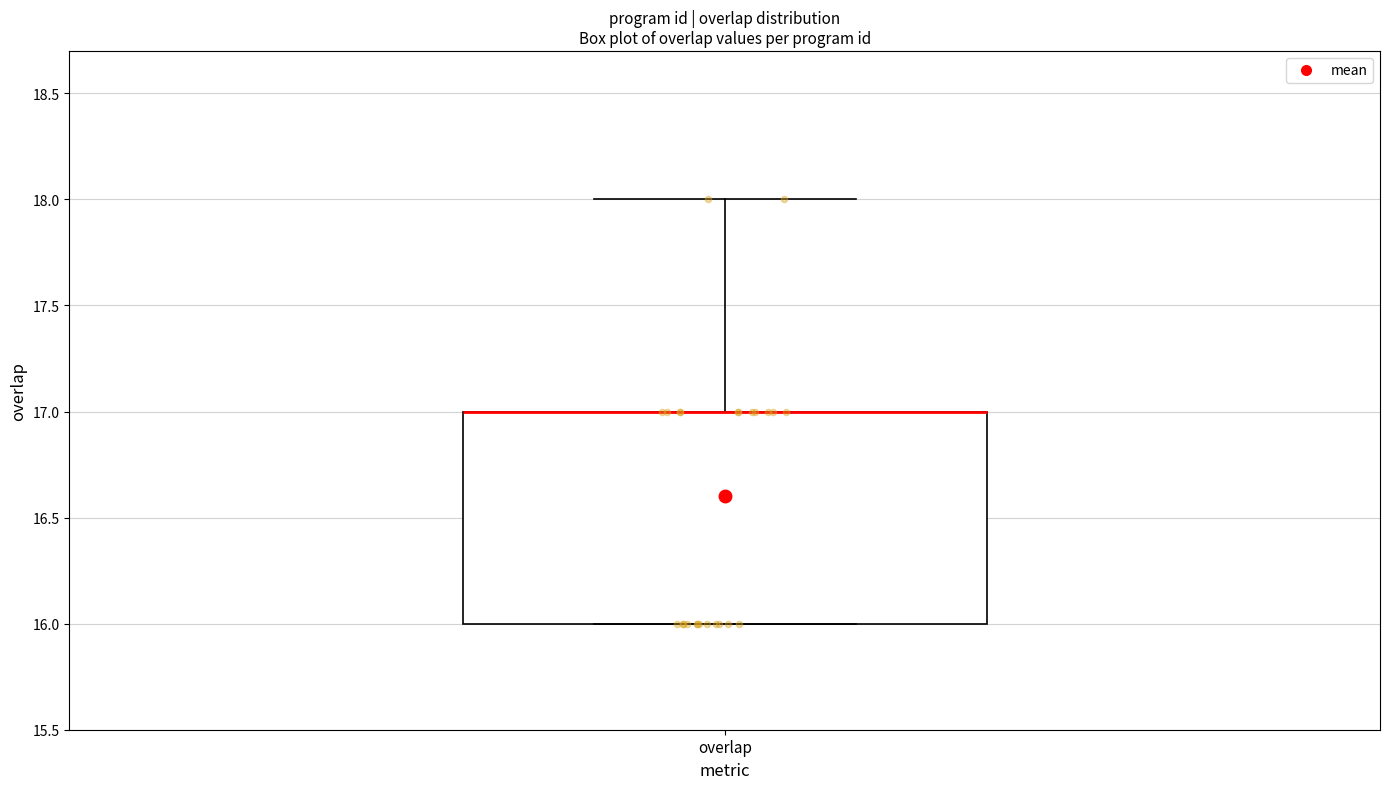

Where does the upper whisker of the box for overlap end on the y-axis? The values are not printed on the chart, so give them approximately, as read against the axis.

18